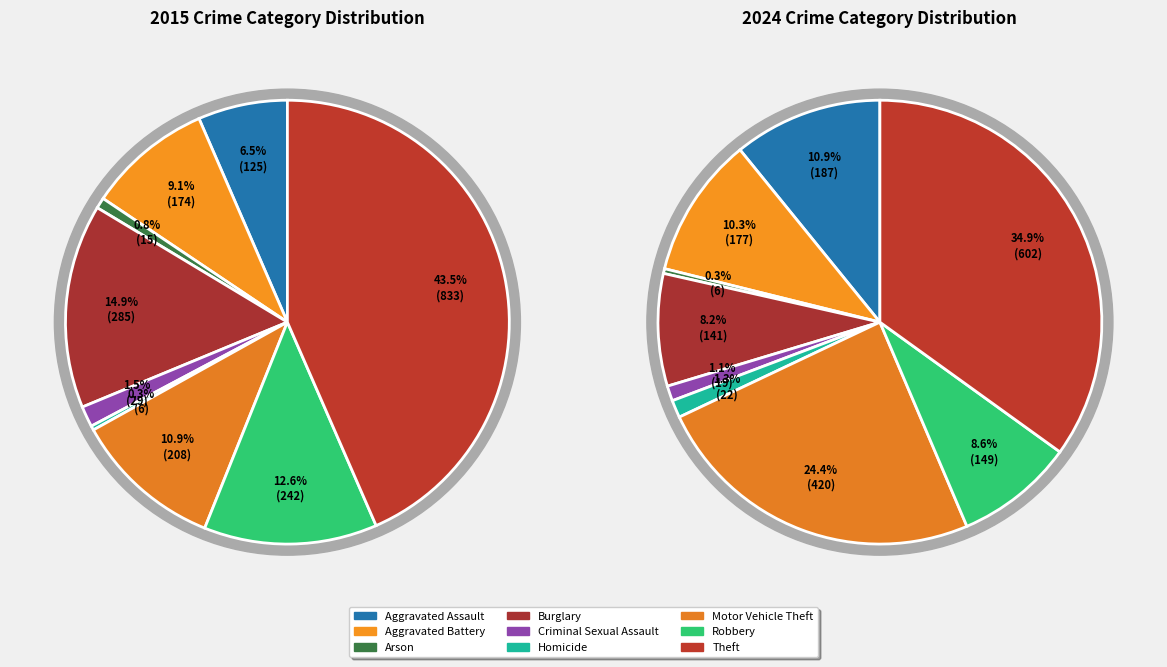

What portion of the pie excludes Aggravated Battery?

90.9%